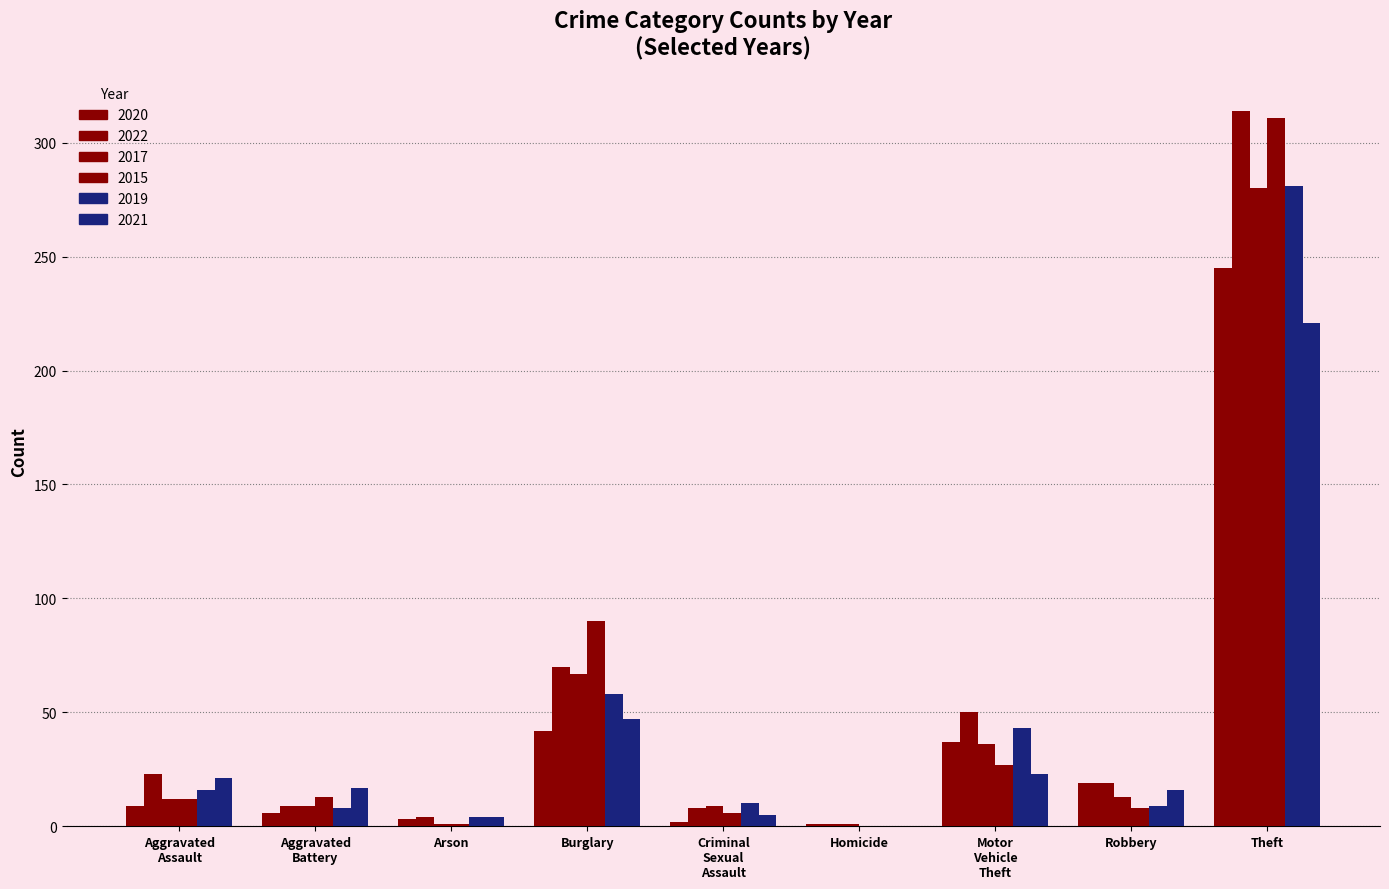

How many groups of bars are there?

9